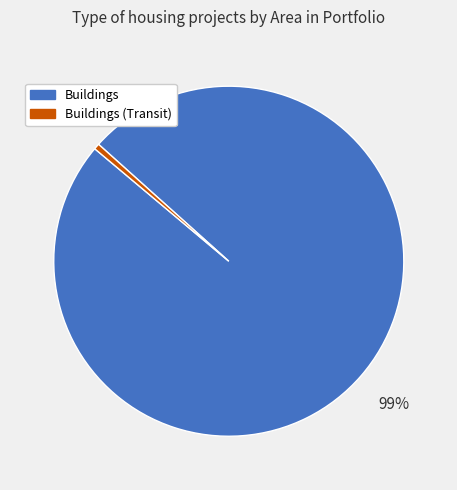

To the nearest percent, what is the average slice percentage?

50%